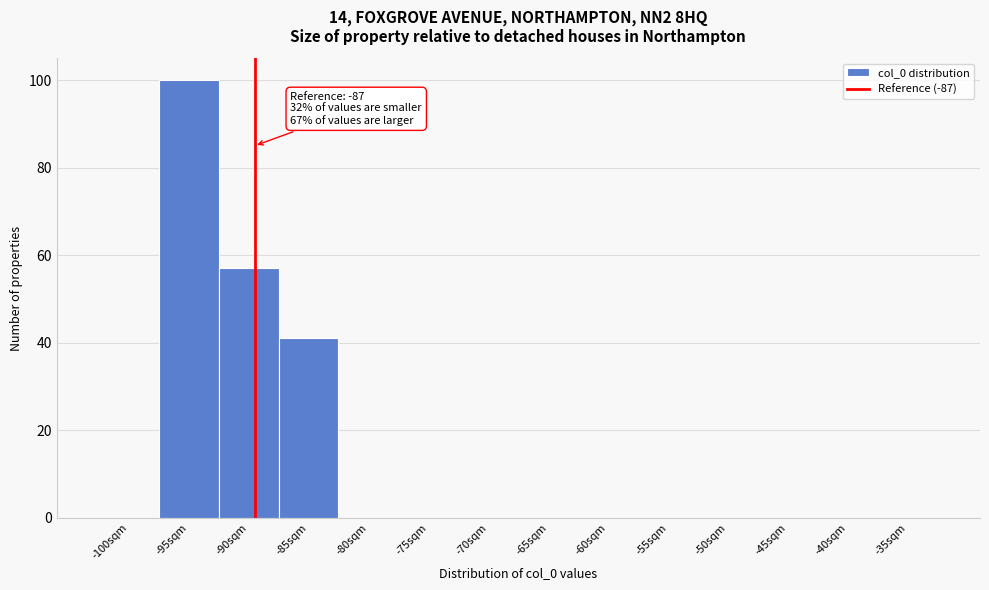

Reading right to left, what are all the values shown in this chart?

-35sqm=0	-40sqm=0	-45sqm=0	-50sqm=0	-55sqm=0	-60sqm=0	-65sqm=0	-70sqm=0	-75sqm=0	-80sqm=0	-85sqm=41	-90sqm=57	-95sqm=100	-100sqm=0